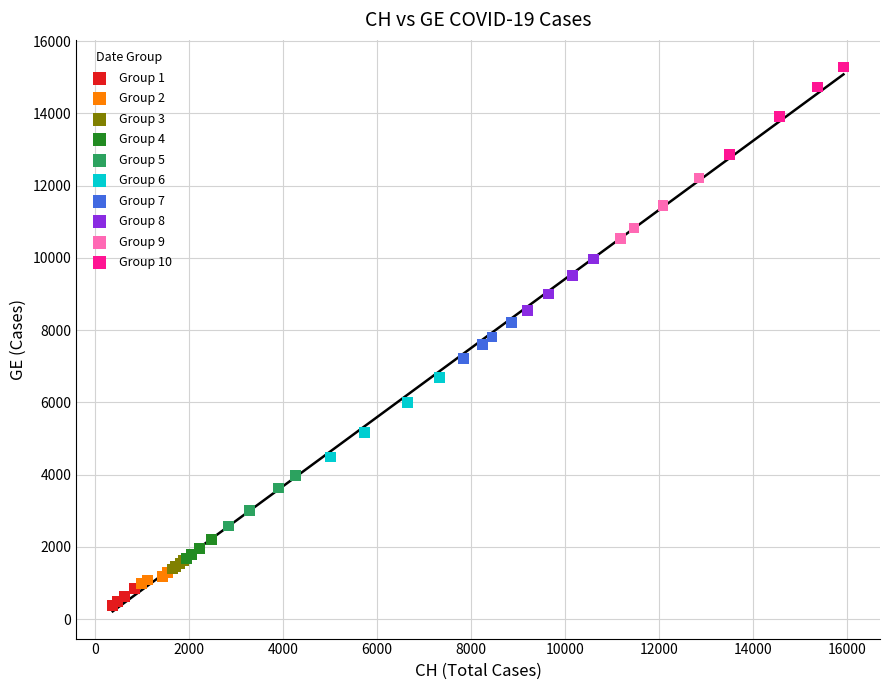

Which series reaches the maximum Y coordinate?

Group 10